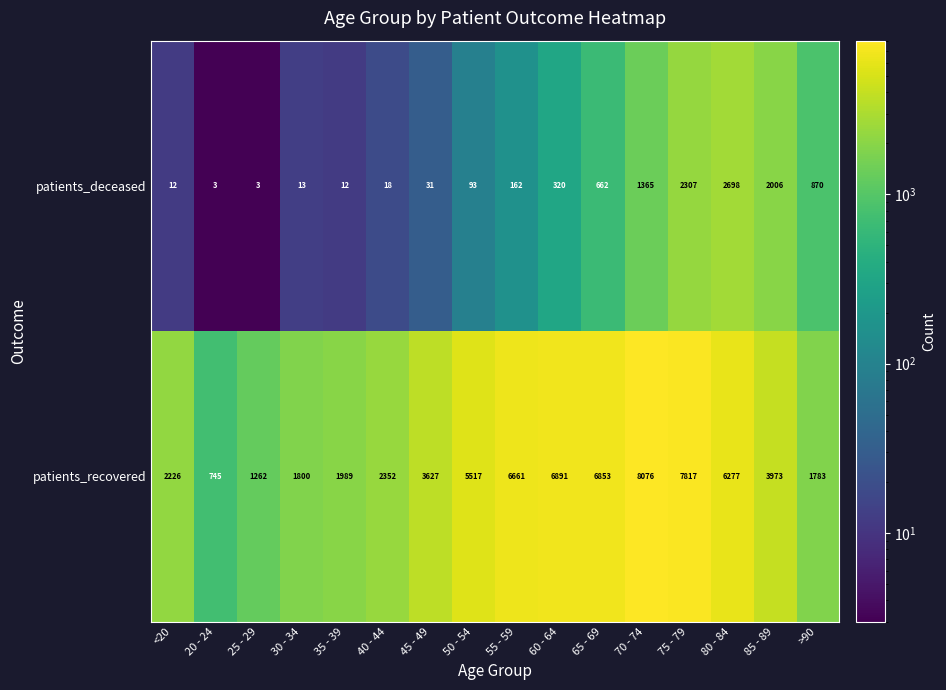

What is the total value across all series at 50 - 54?

5610